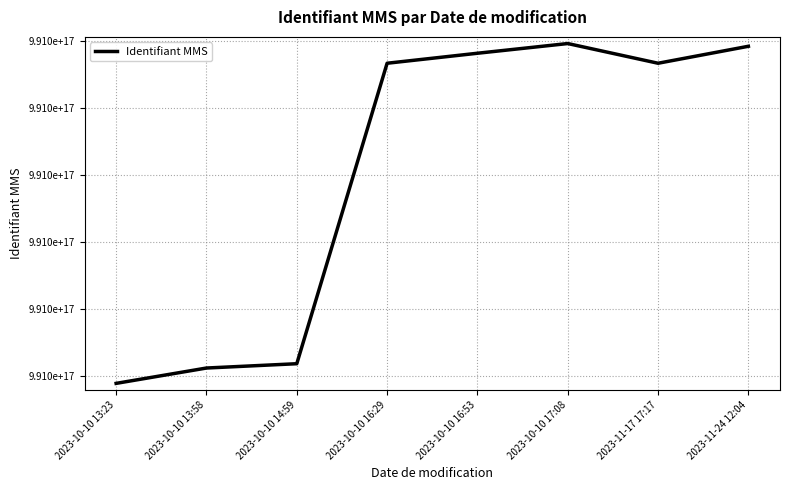

Which label corresponds to the largest value in the chart?

2023-10-10 17:08